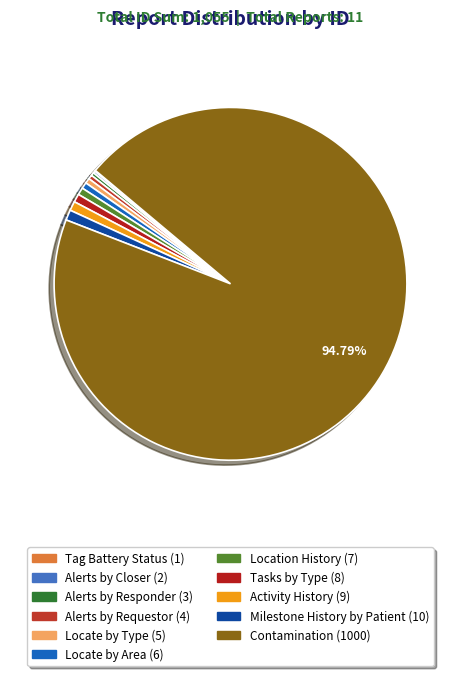

Which slice represents more than half of the pie?

Contamination